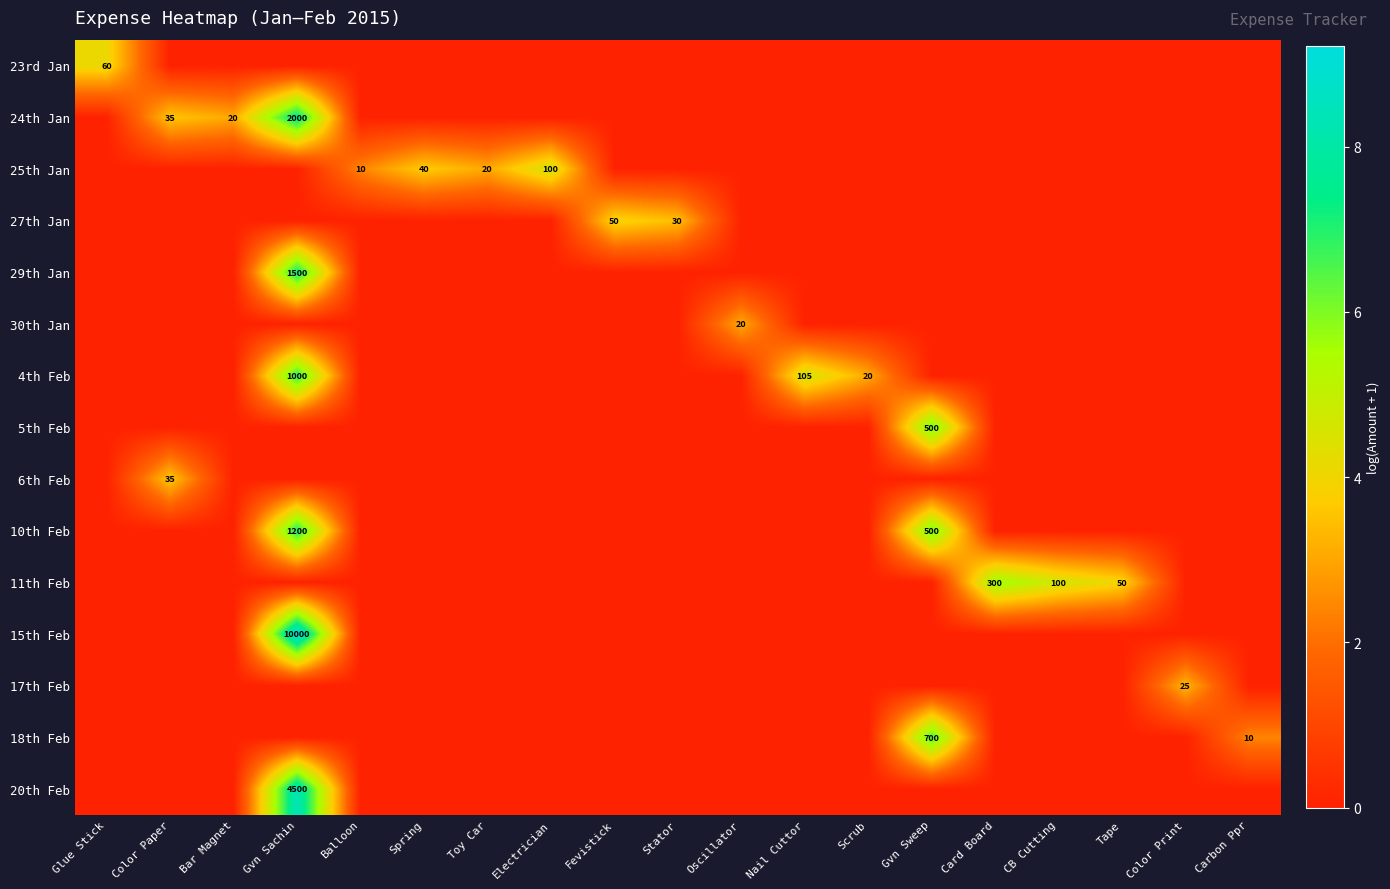

What is the difference between the maximum and minimum values in the 10th Feb series?

7.1